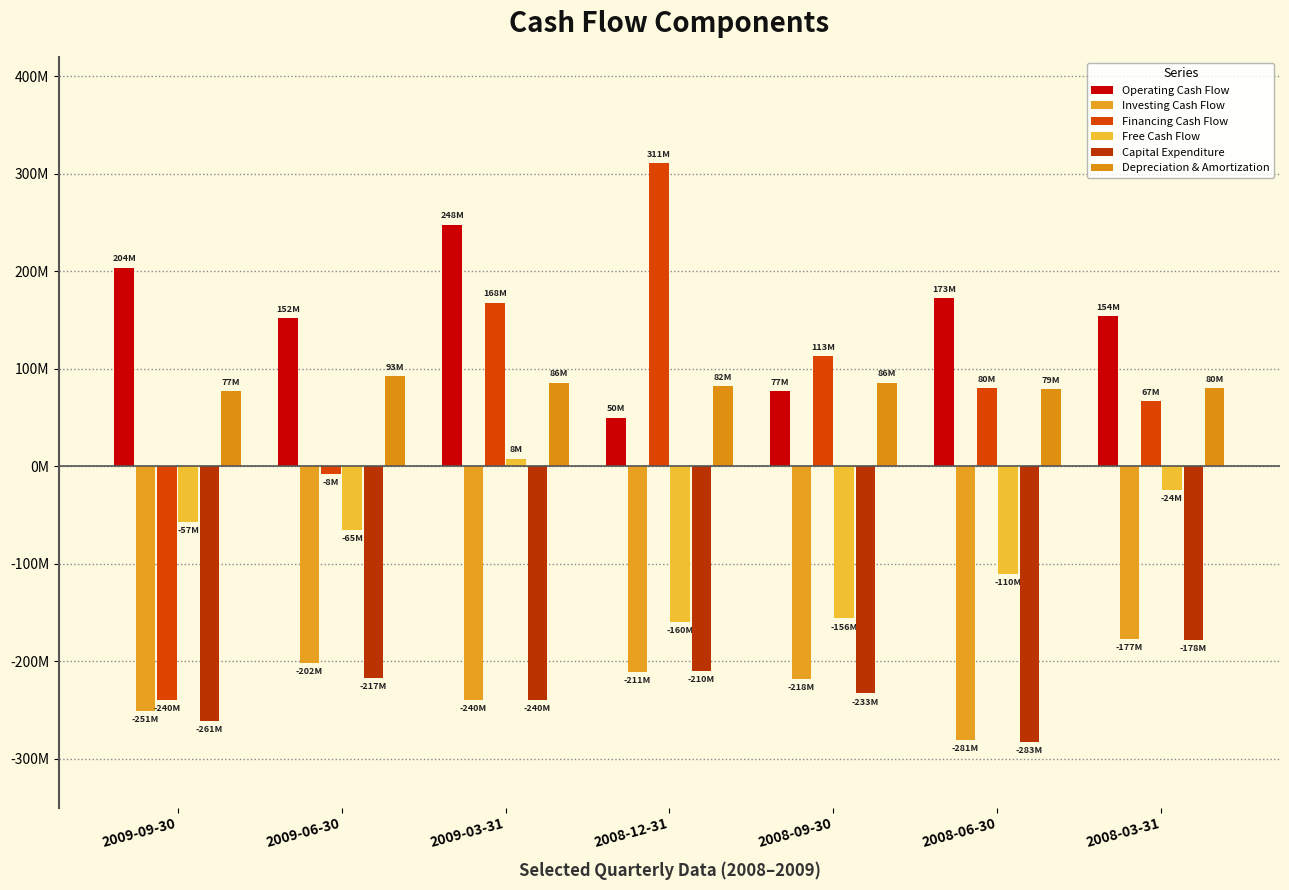

What is the value of the Investing Cash Flow bar at the 4th from the left?

-211